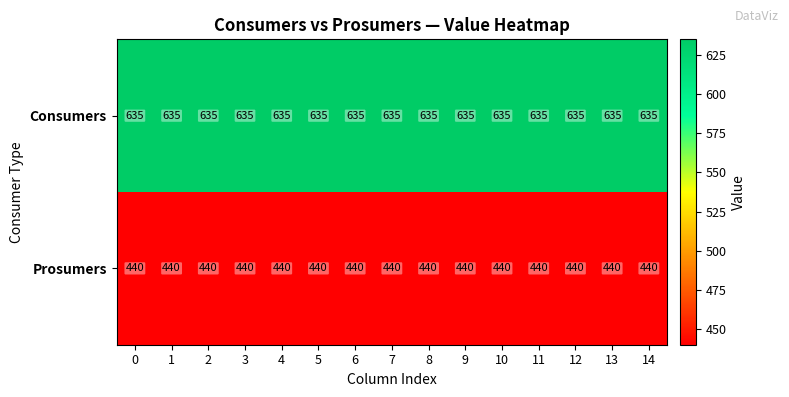

At how many categories does at least one series exceed 572?

15